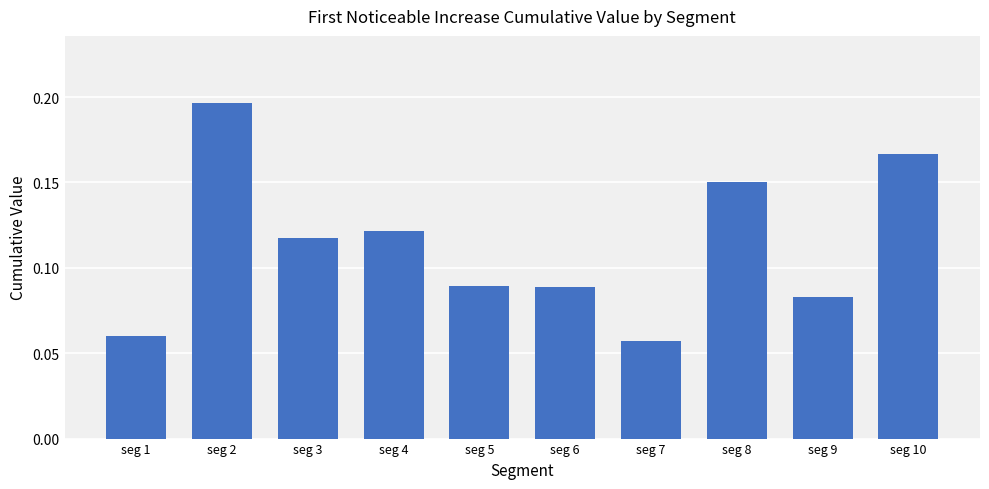

How many values are between 0 and 1?

10